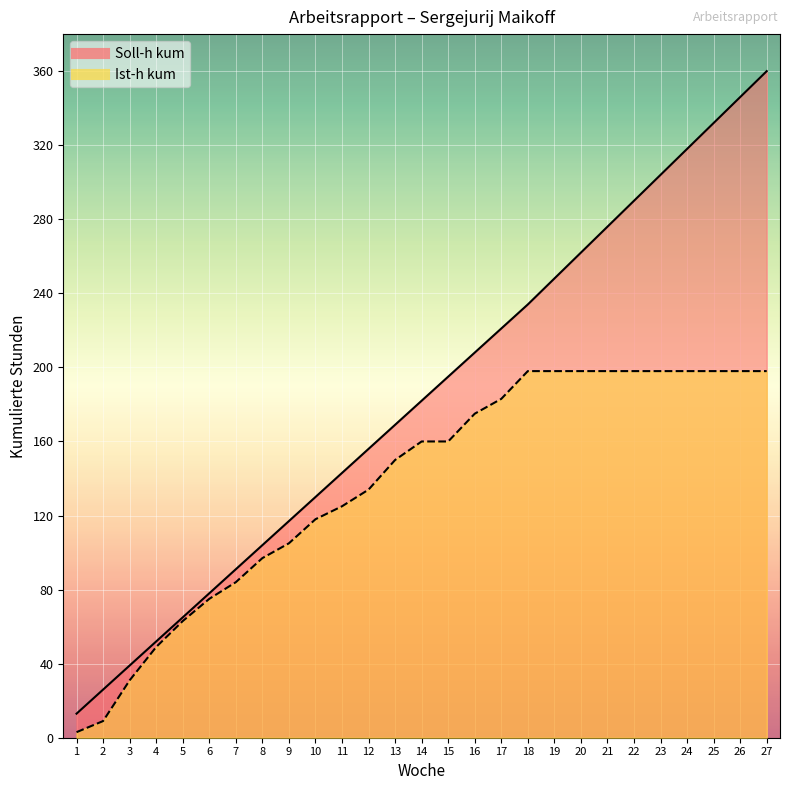

What are all the series names shown in the legend?

Soll-h kum, Ist-h kum